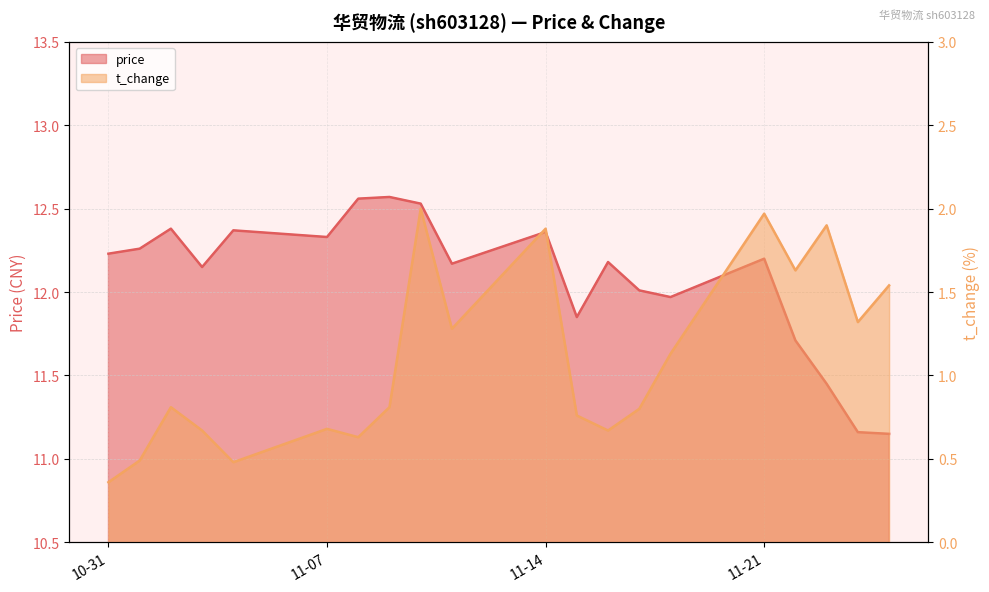

True or false: t_change and price intersect in this chart.

False